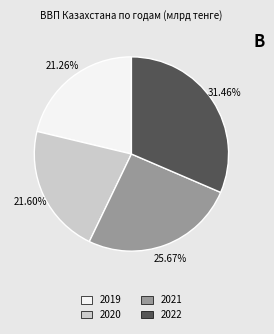

To the nearest percent, what is the difference between the largest and smallest slice percentages?

10%